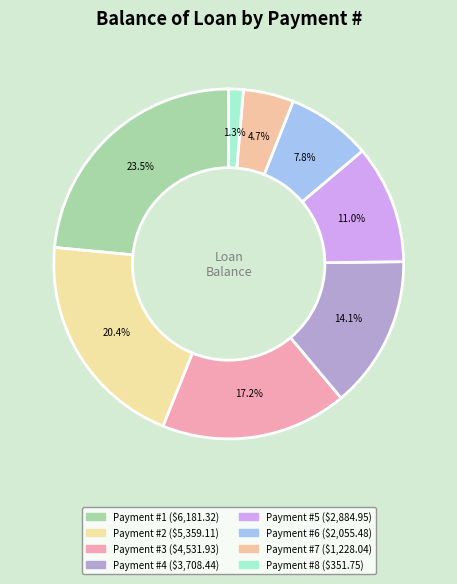

Count the number of slices in the pie.

8